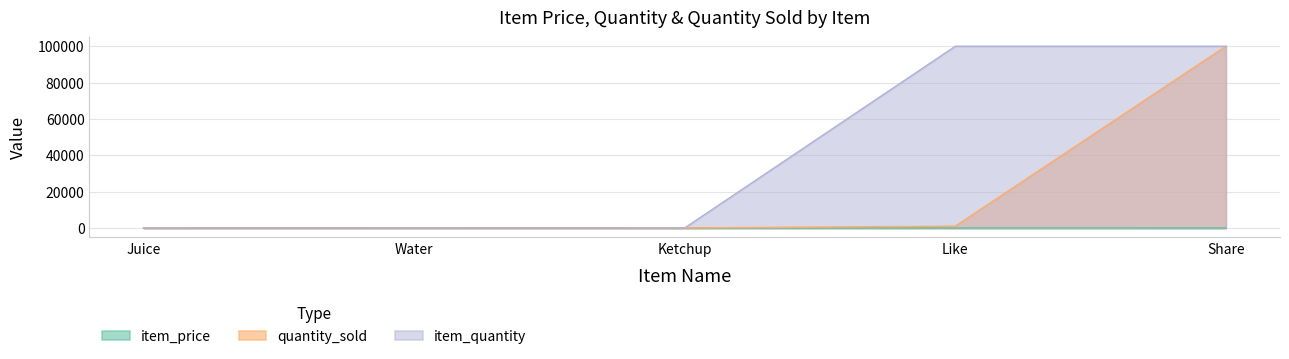

At which category is the sum across all series the highest?

Share